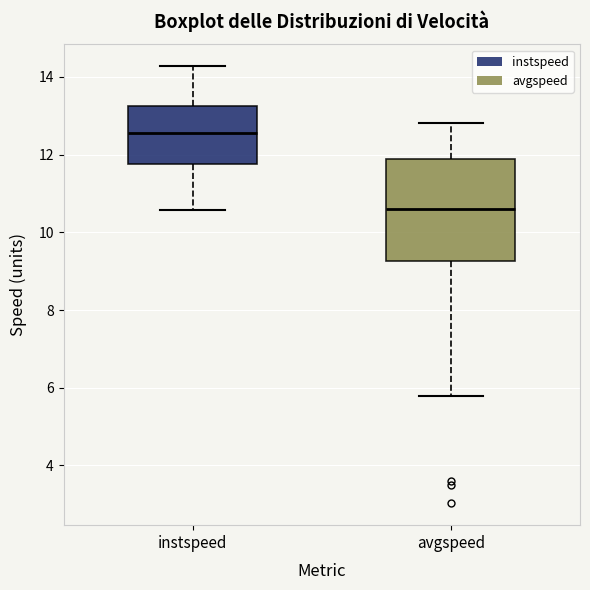

Which box has the highest median line?

instspeed